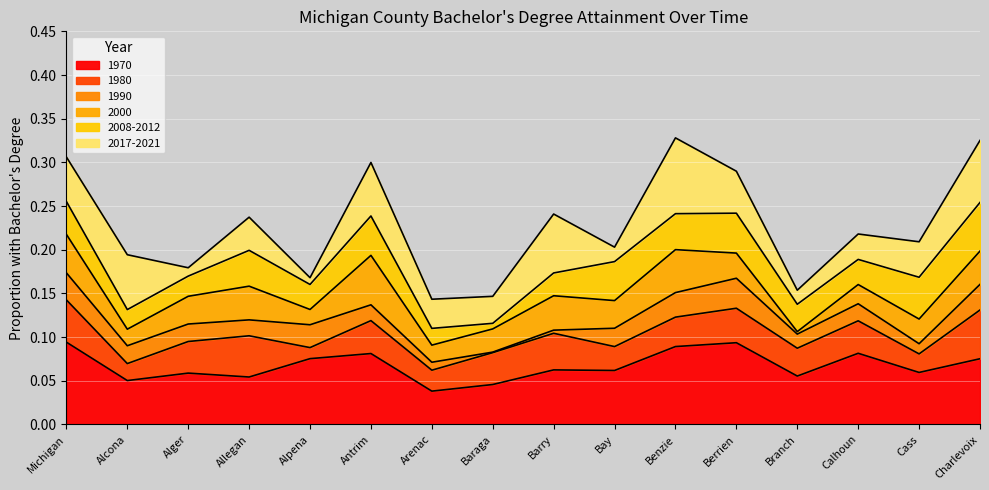

Reading left to right, list all the values displayed in this chart.

1970: 0.1	0.1	0.1	0.1	0.1	0.1	0.0	0.0	0.1	0.1	0.1	0.1	0.1	0.1	0.1	0.1
1980: 0.1	0.1	0.1	0.1	0.1	0.1	0.1	0.1	0.1	0.1	0.1	0.1	0.1	0.1	0.1	0.1
1990: 0.2	0.1	0.1	0.1	0.1	0.1	0.1	0.1	0.1	0.1	0.2	0.2	0.1	0.1	0.1	0.2
2000: 0.2	0.1	0.1	0.2	0.1	0.2	0.1	0.1	0.1	0.1	0.2	0.2	0.1	0.2	0.1	0.2
2008-2012: 0.3	0.1	0.2	0.2	0.2	0.2	0.1	0.1	0.2	0.2	0.2	0.2	0.1	0.2	0.2	0.3
2017-2021: 0.3	0.2	0.2	0.2	0.2	0.3	0.1	0.1	0.2	0.2	0.3	0.3	0.2	0.2	0.2	0.3